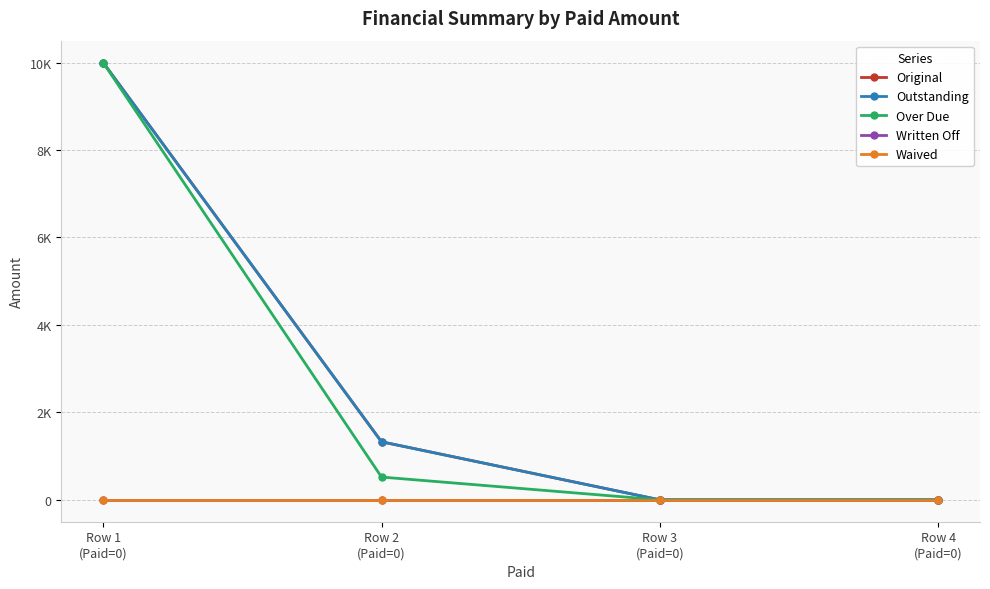

Does the chart have visible grid lines?

Yes